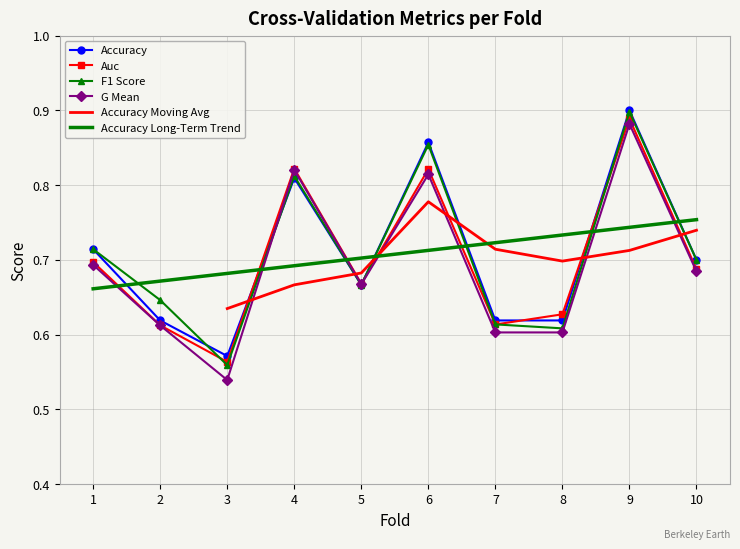

What is the sum of the accuracy values at 7 and 4?

1.4